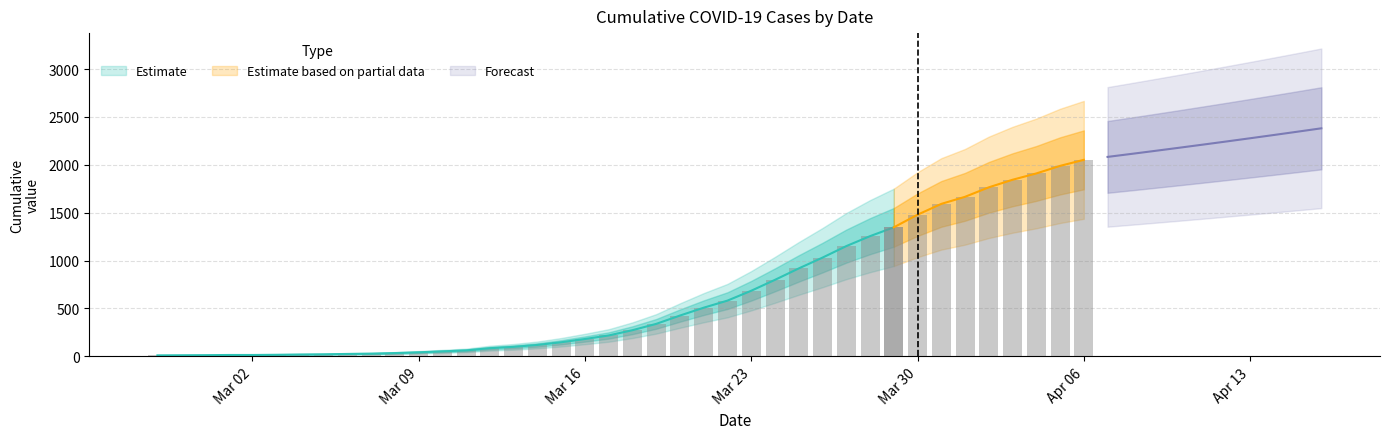

The value at 2020-03-16 is 181. True or false?

True